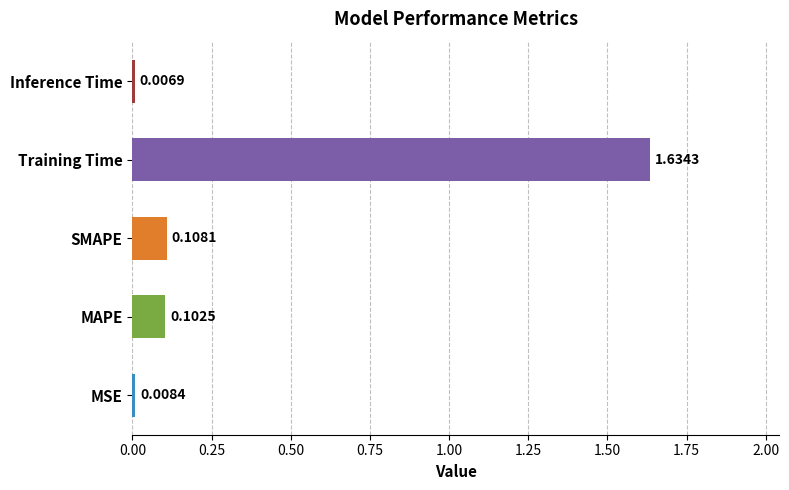

At which category does the chart reach its peak across all series?

Training Time